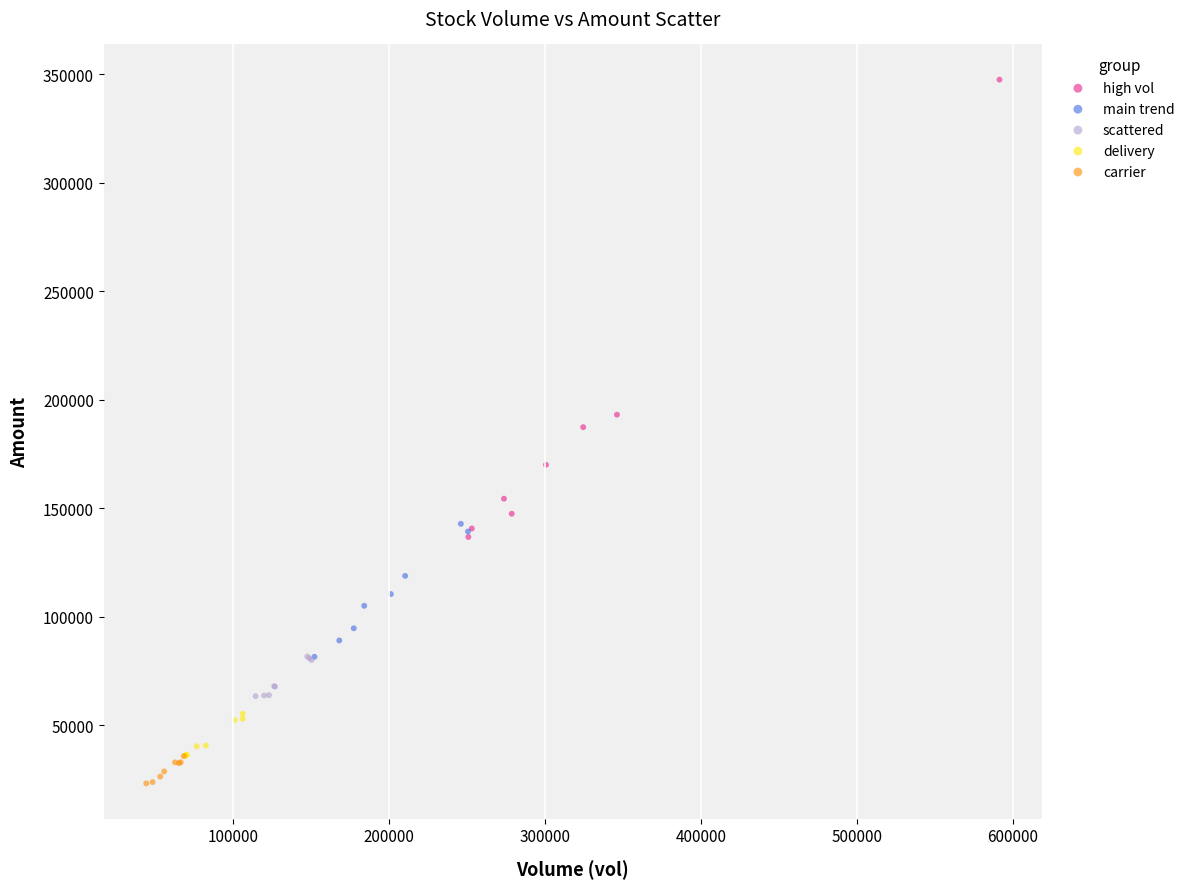

Which series has the largest Y range (max minus min)?

high vol